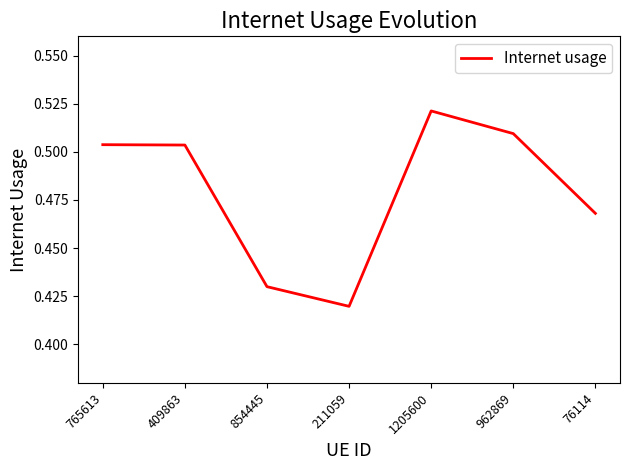

True or false: there are more than 2 points higher than both neighbors.

False